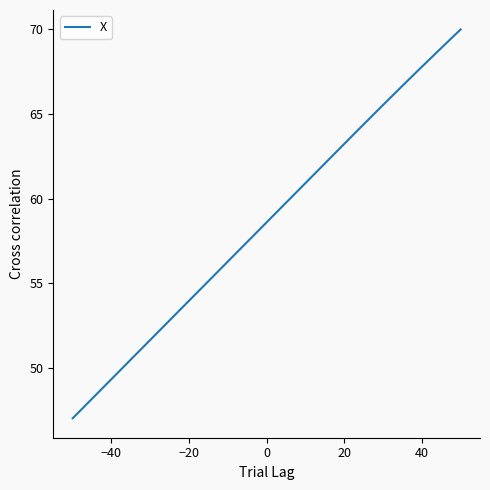

What is the greatest value displayed?

70.0